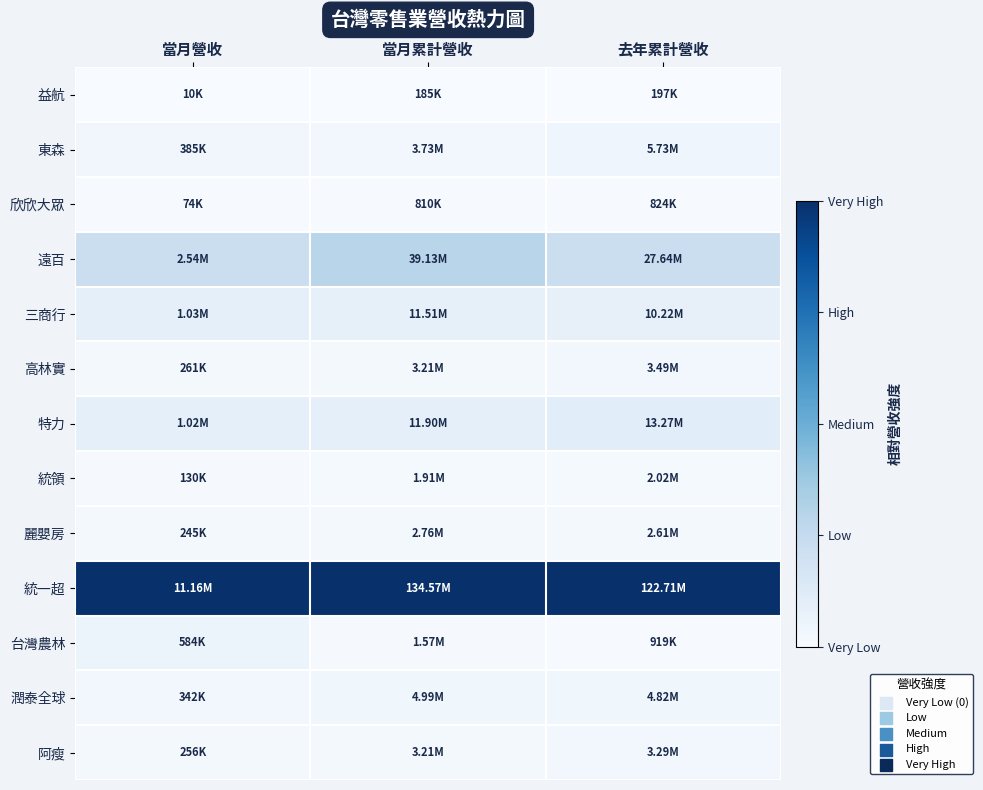

Between 當月累計營收 and 當月營收, which is larger?

當月累計營收